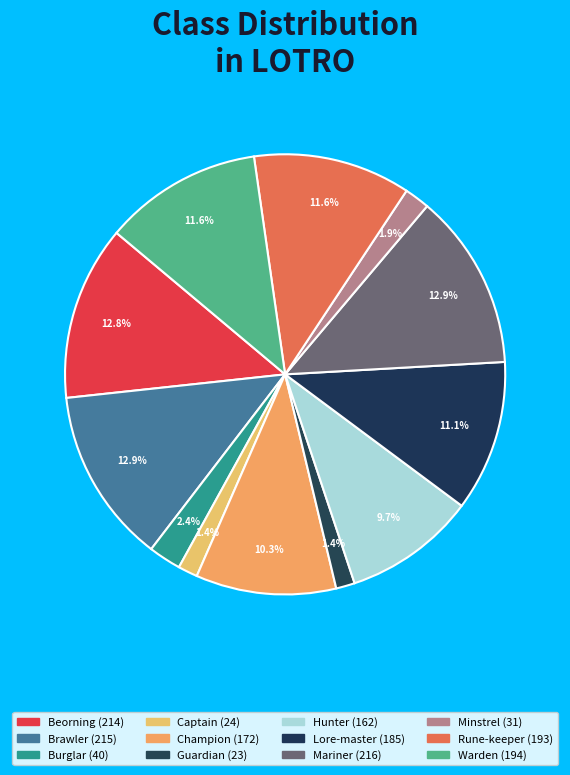

Approximately how many times larger is the value at Burglar compared to Mariner?

0.2